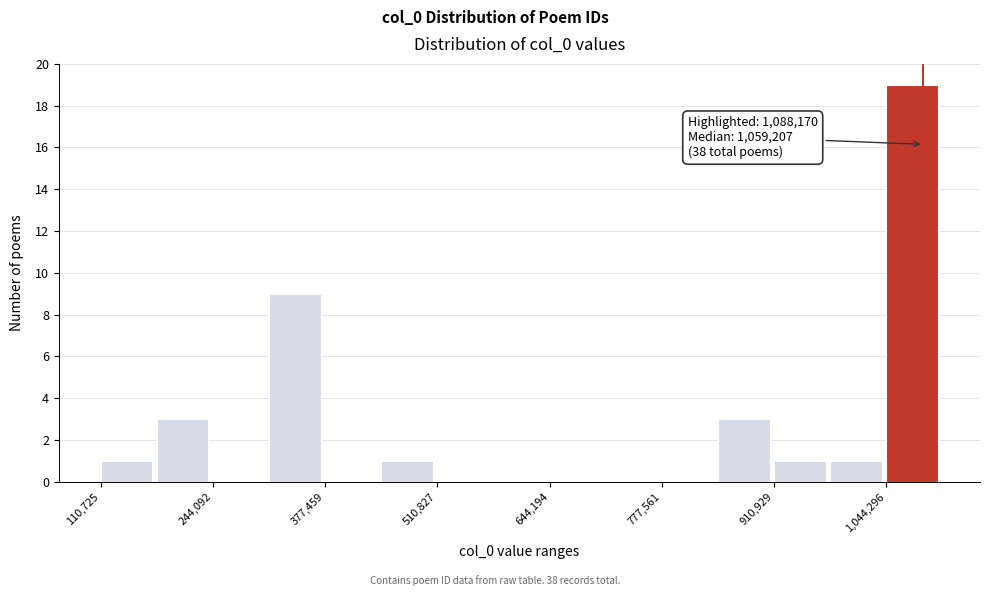

Read against the x-axis, roughly where is the centre of the tallest bar?

1080000